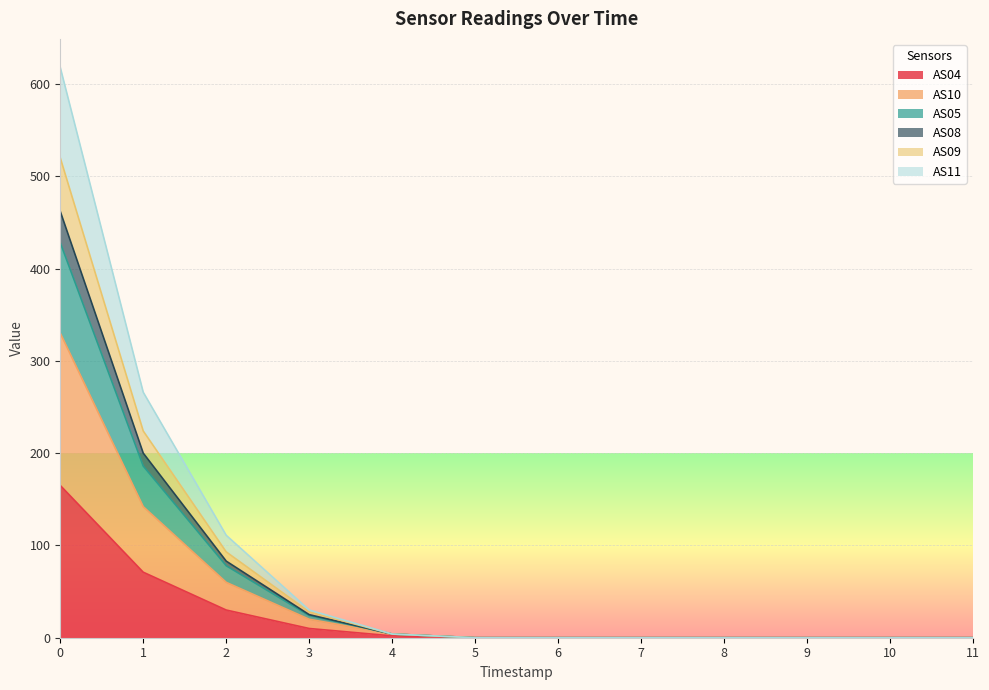

What is the maximum value shown in the chart?

618